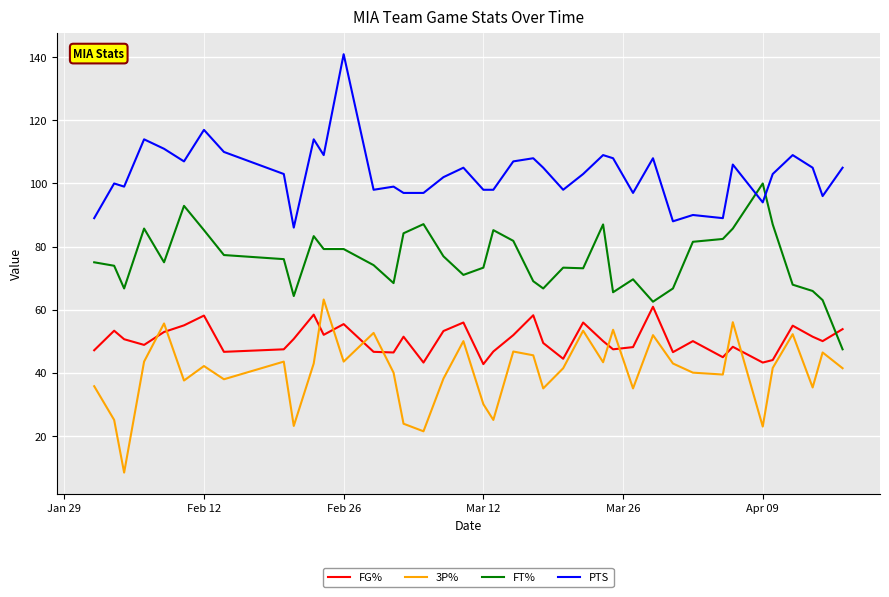

What is the average value of the FG% series?

50.4